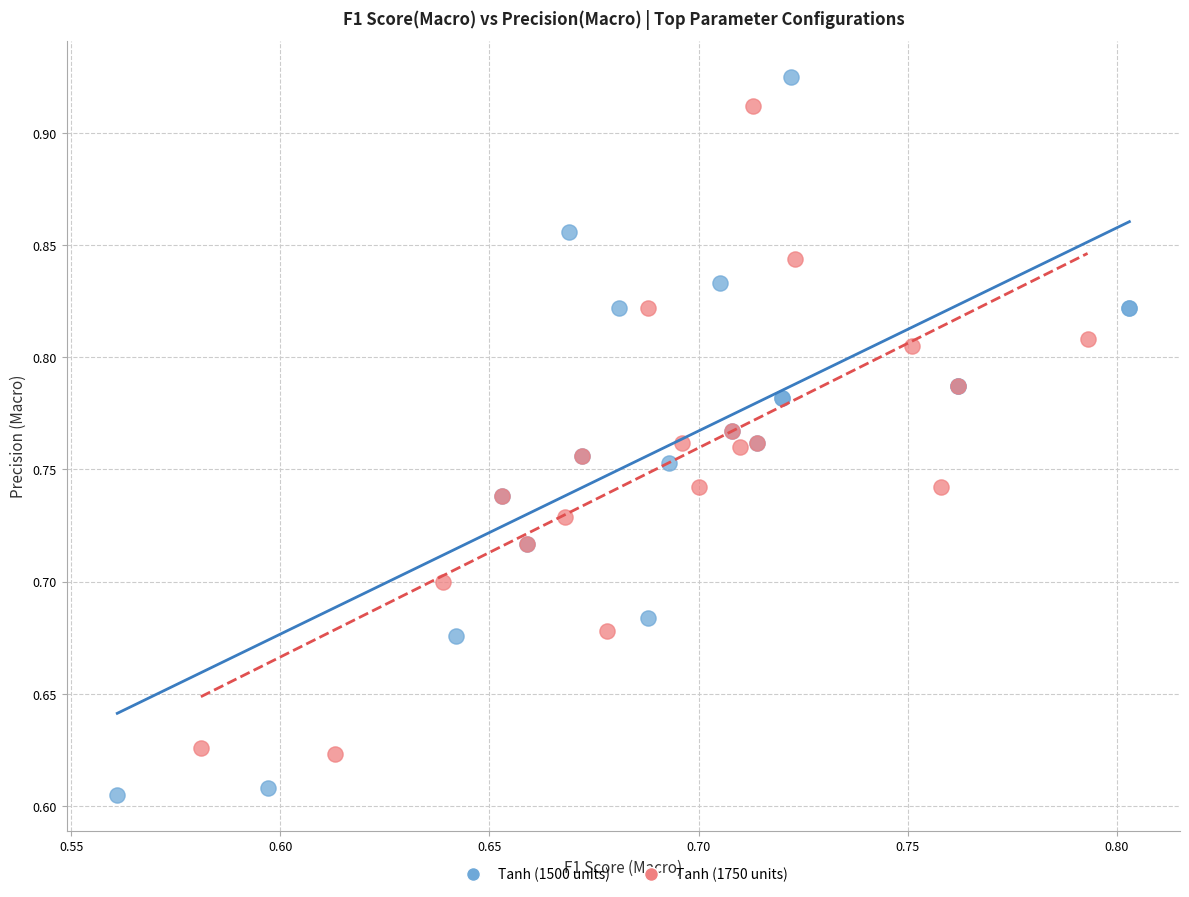

Which series contains the lowest Y value?

Tanh (1500 units)